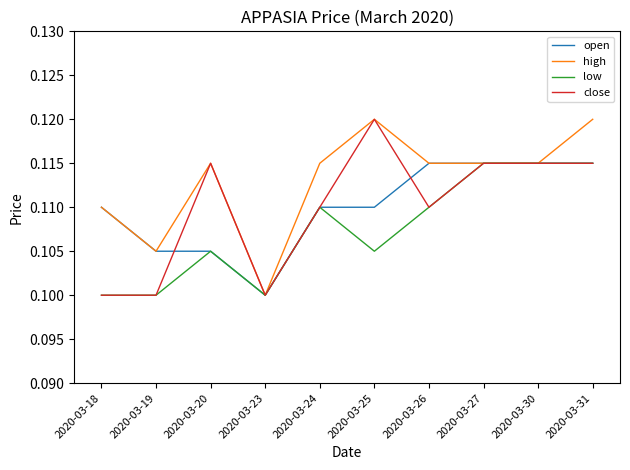

The value of low at 2020-03-25 is 0.1. True or false?

True